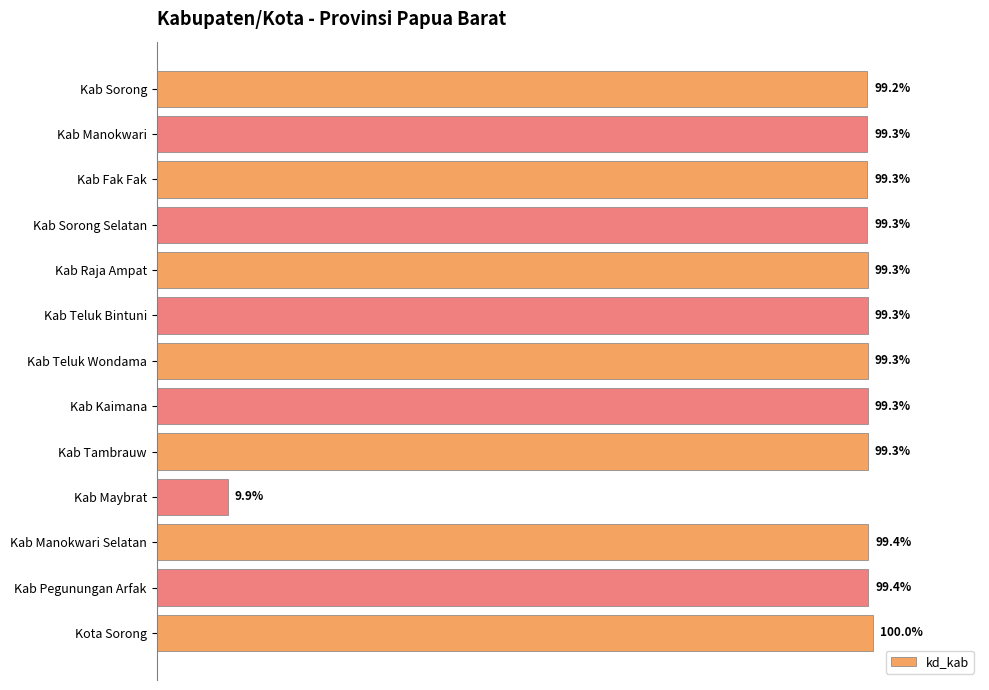

Which category has the lowest value across all series?

Kab Maybrat